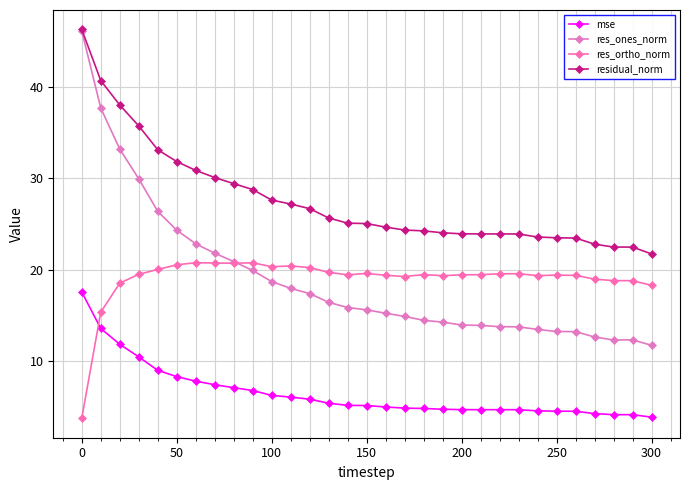

Reading left to right, extract all data points from this chart.

mse: 17.6	13.6	11.8	10.5	9.0	8.3	7.8	7.4	7.1	6.8	6.2	6.1	5.8	5.4	5.2	5.1	5.0	4.9	4.8	4.7	4.7	4.7	4.7	4.7	4.6	4.5	4.5	4.3	4.1	4.1	3.9
res_ones_norm: 46.1	37.7	33.2	29.9	26.4	24.3	22.8	21.8	20.9	19.9	18.7	18.0	17.4	16.4	15.9	15.6	15.2	14.9	14.5	14.3	13.9	13.9	13.8	13.7	13.5	13.2	13.2	12.6	12.3	12.3	11.7
res_ortho_norm: 3.7	15.3	18.5	19.5	20.0	20.5	20.8	20.7	20.7	20.8	20.3	20.4	20.2	19.7	19.4	19.6	19.4	19.3	19.5	19.3	19.4	19.5	19.5	19.6	19.3	19.4	19.4	19.0	18.8	18.8	18.3
residual_norm: 46.3	40.7	38.0	35.7	33.1	31.8	30.9	30.1	29.4	28.8	27.6	27.2	26.7	25.7	25.1	25.0	24.7	24.3	24.2	24.0	23.9	23.9	23.9	23.9	23.6	23.5	23.5	22.8	22.5	22.5	21.7